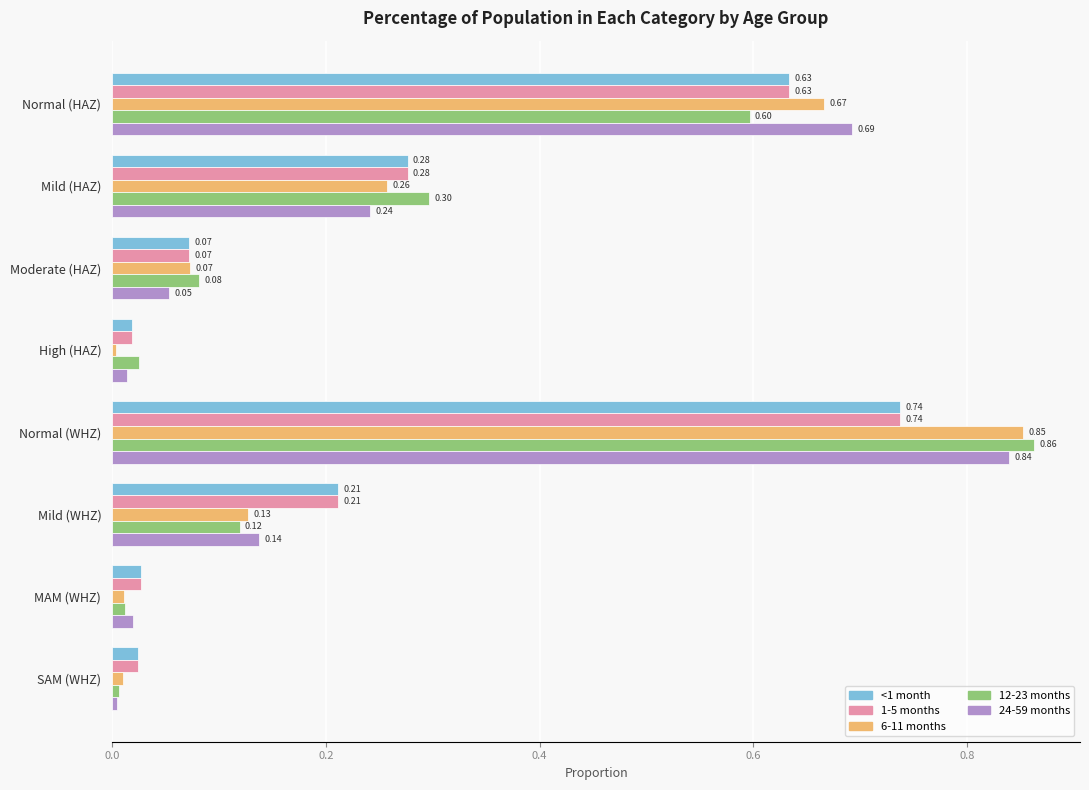

What is the sum of all <1 month values?

2.0